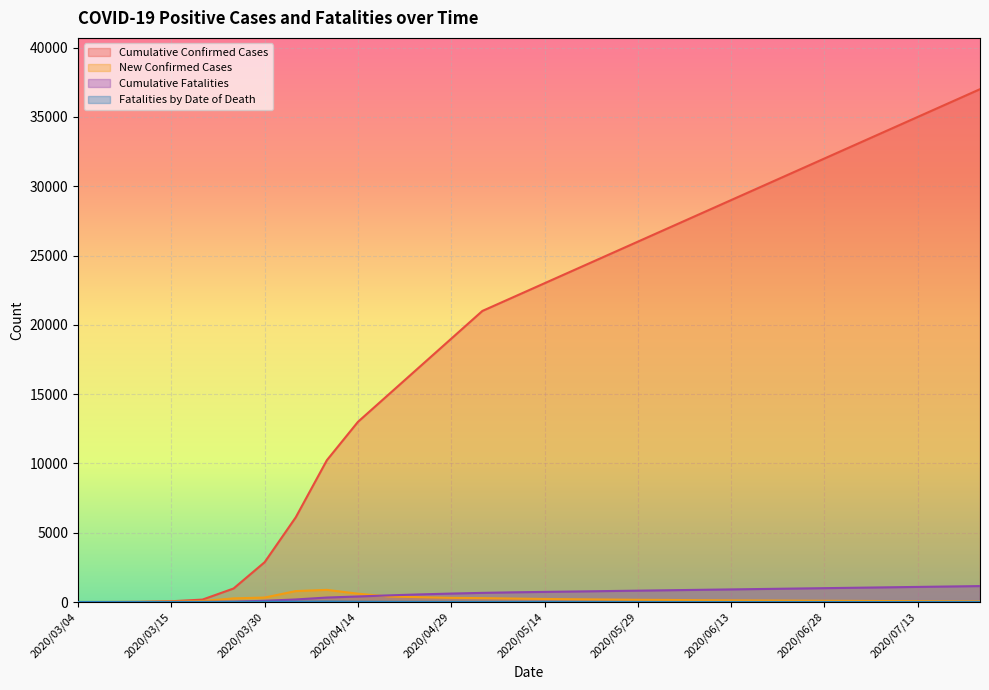

What is the difference between the New Confirmed Cases values at 2020/04/04 and 2020/03/10?

785